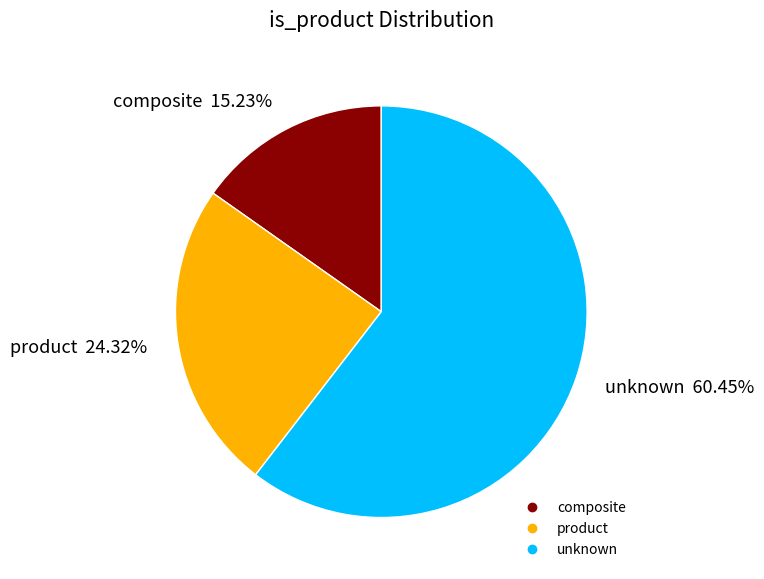

How many segments does this pie chart have?

3